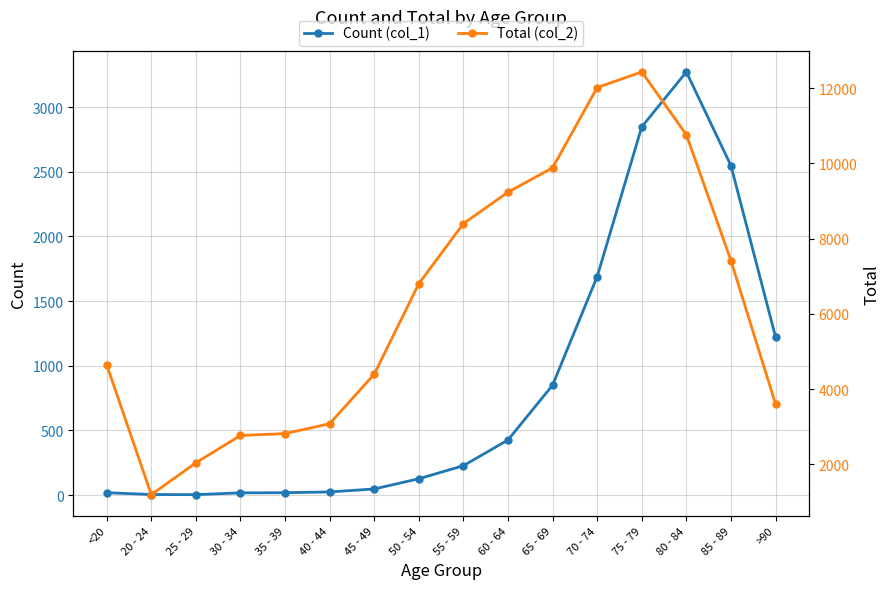

What is the spread (max minus min) of values at <20?

4623